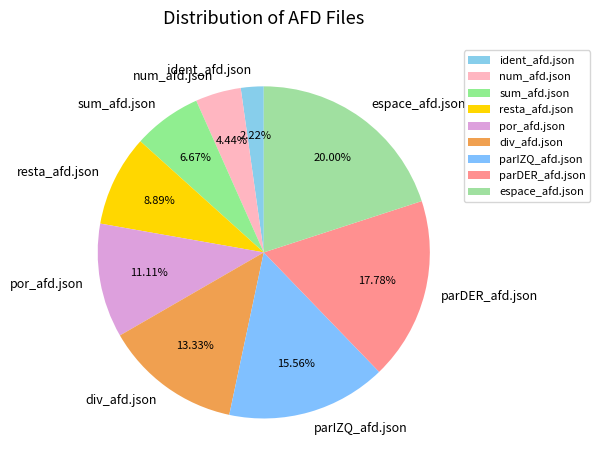

Do resta_afd.json and sum_afd.json together represent more than half of the pie?

No